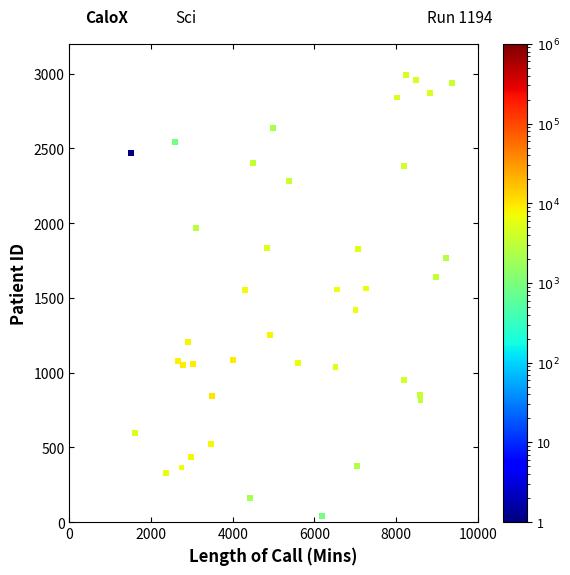

What is the range of Y values (max minus min)?

2951